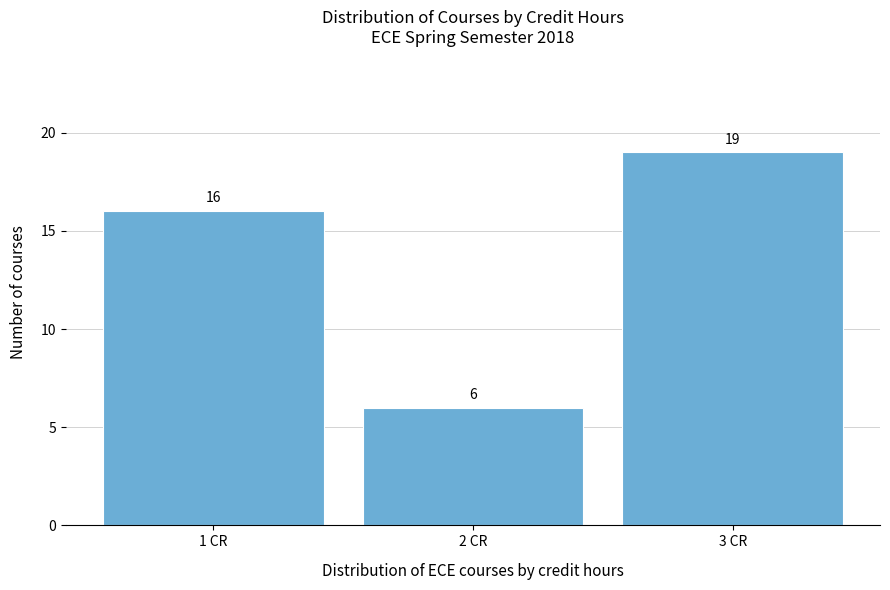

Reading left to right, extract all data points from this chart.

16	6	19